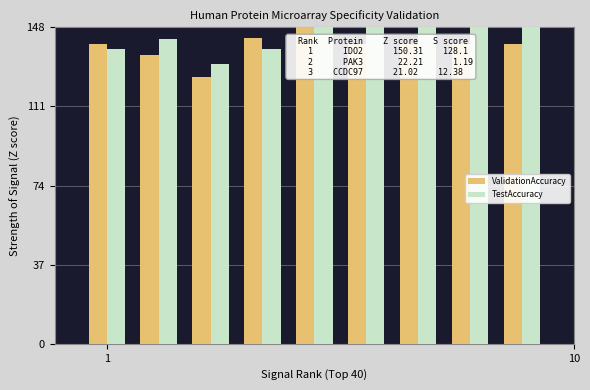

What is the smallest value displayed?

124.6